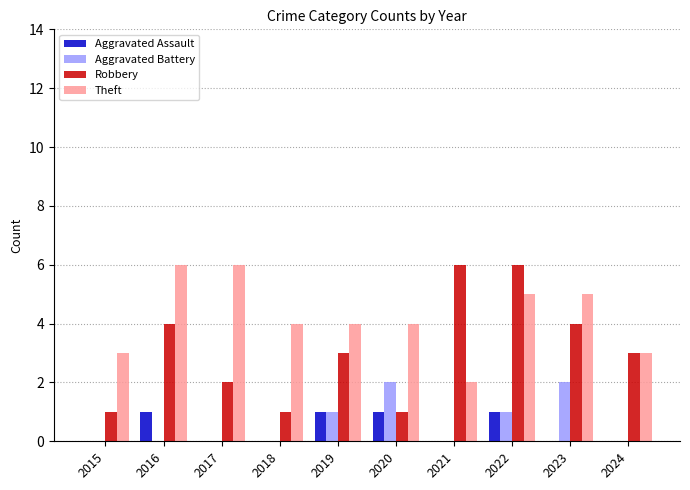

At which category is the sum across all series the highest?

2022